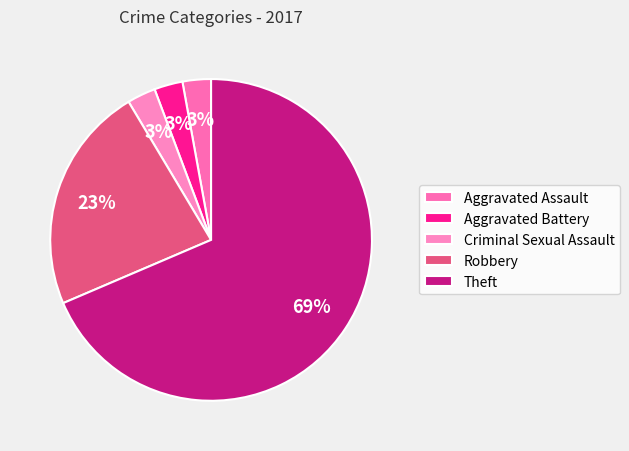

Which category has the biggest portion of the pie?

Theft